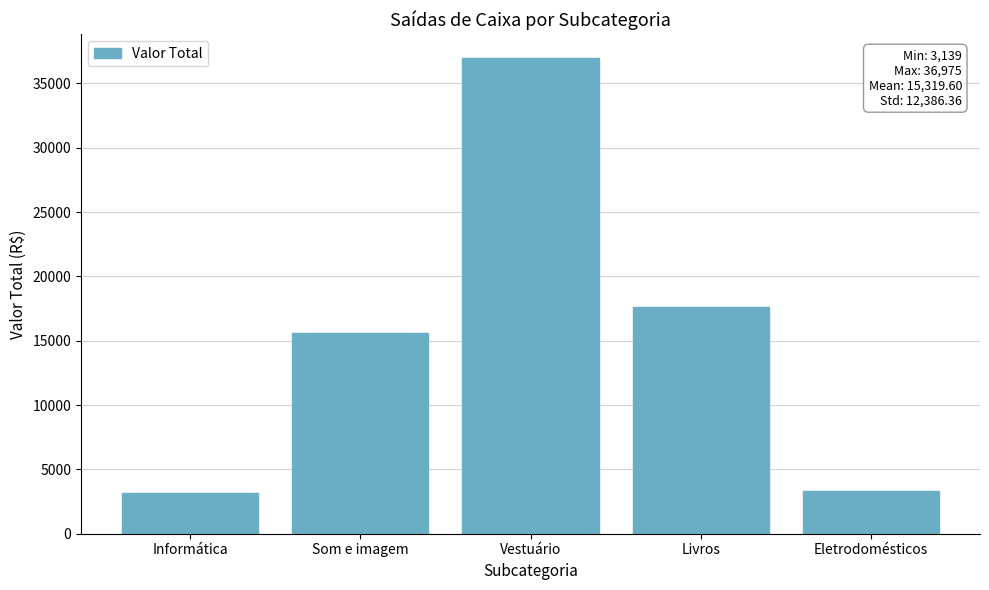

What is the approximate value at Eletrodomésticos?

3297